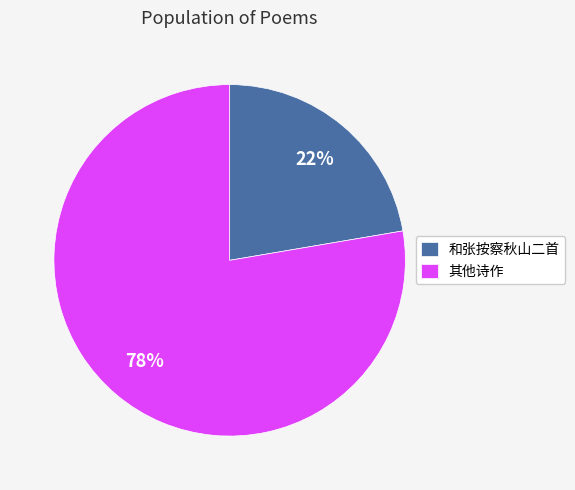

What percentage is the 和张按察秋山二首 slice, to the nearest percent?

22%